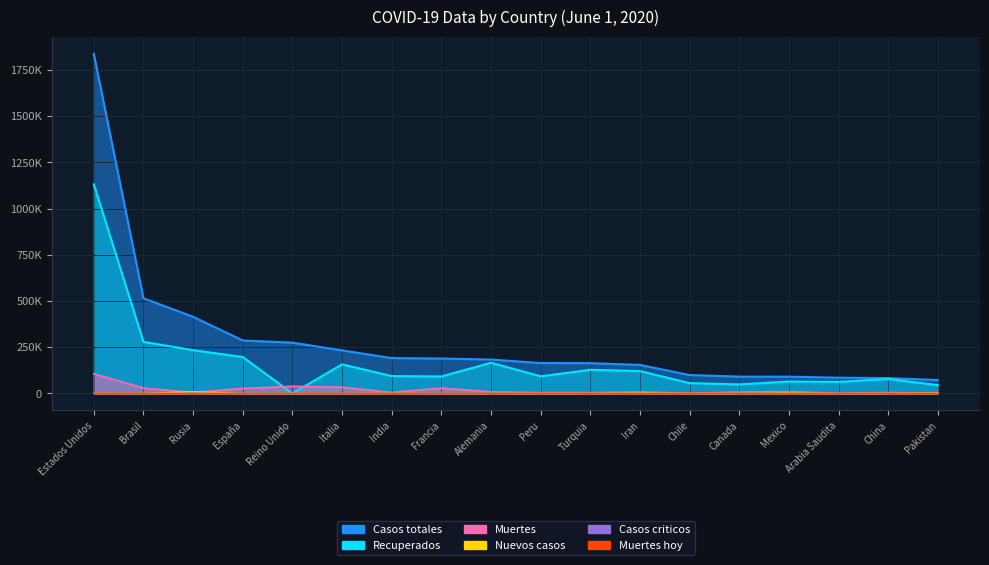

Which series has the largest range (max minus min)?

Casos totales